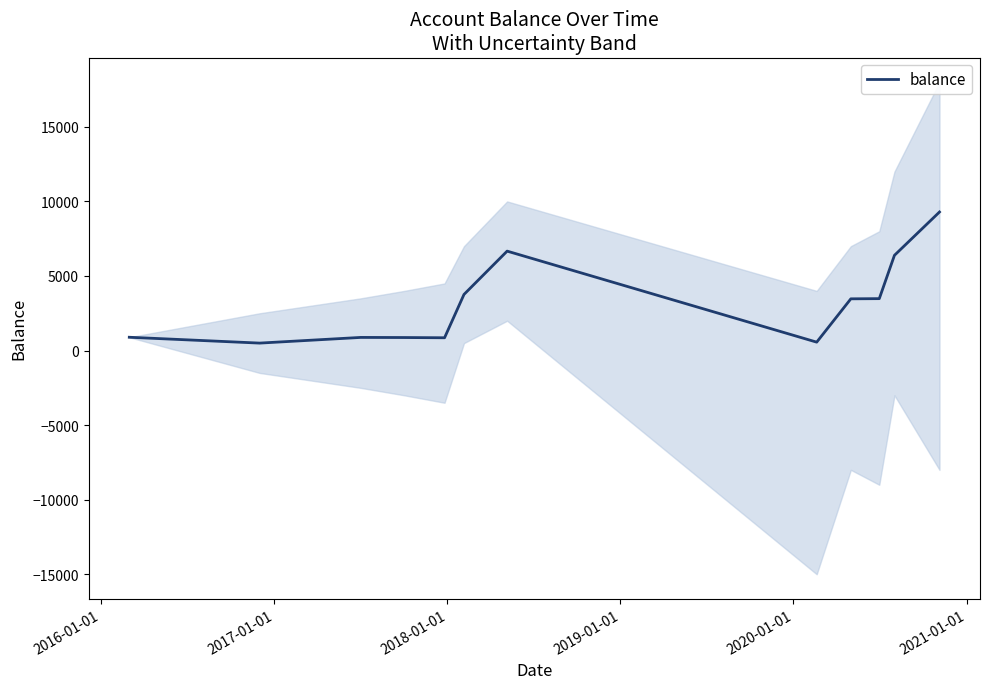

What is the change in value from 2020-01-01 to 2021-01-01?

+2905.0